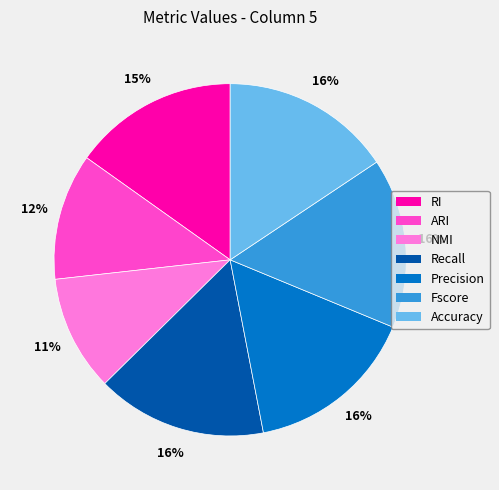

What percentage is the NMI slice, to the nearest percent?

11%